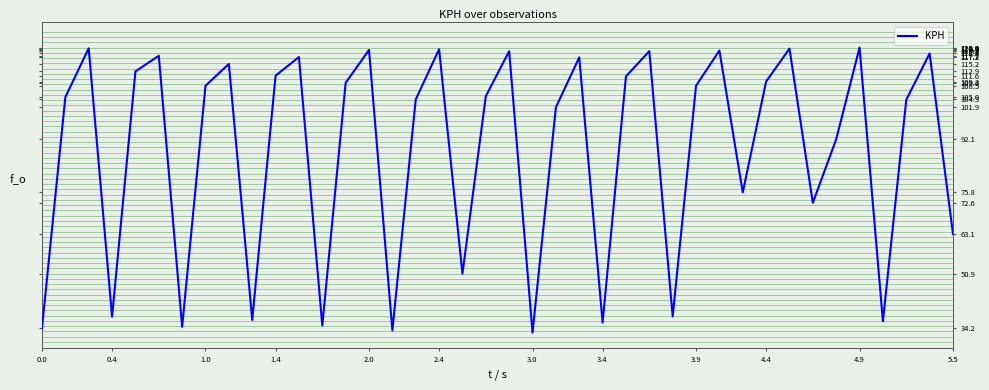

What is the smallest value displayed?

32.8